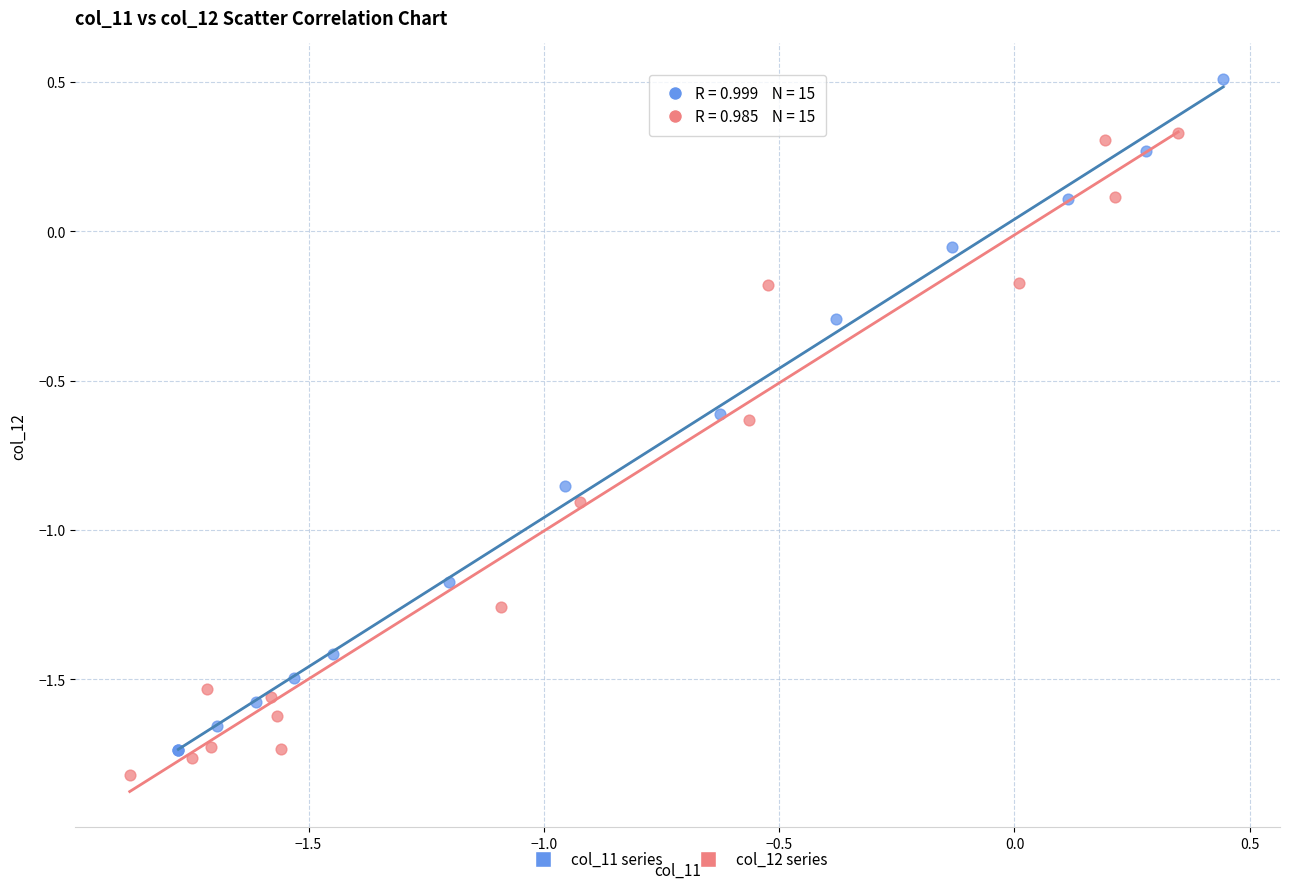

Which series has the widest spread of Y values?

col_11 series